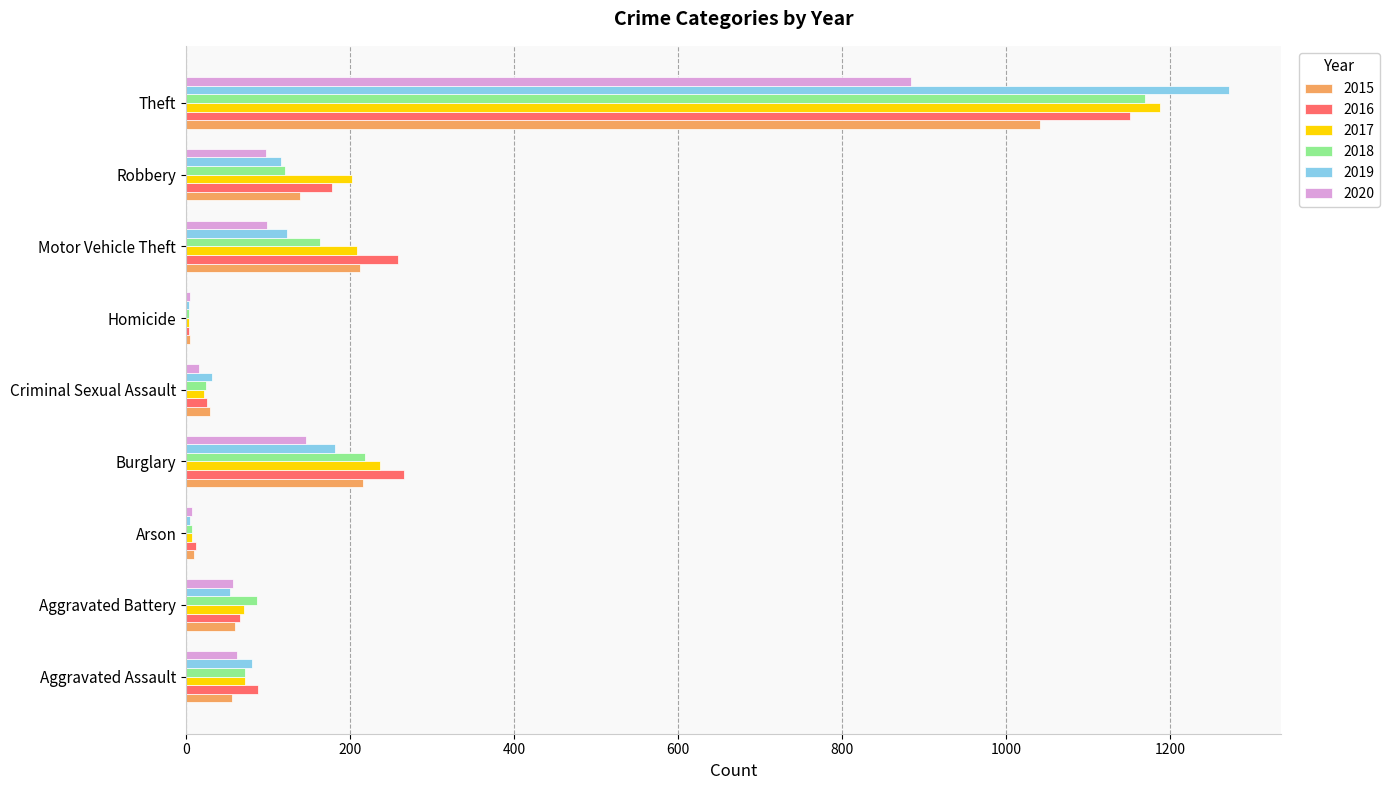

True or false: 2020 has a value of 5 at Homicide.

True